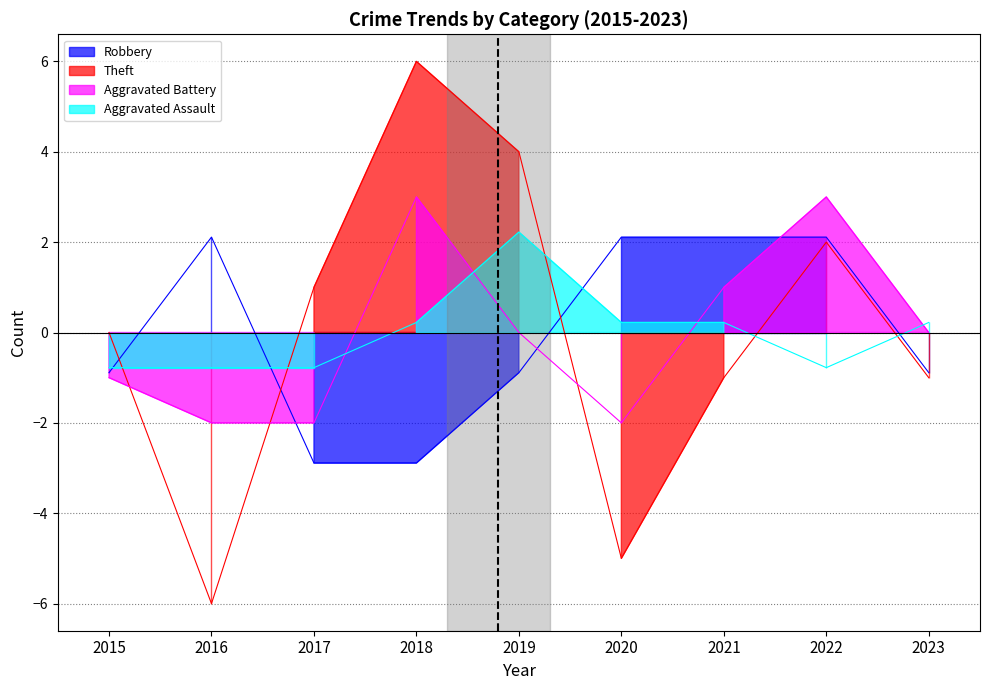

Which series has the largest range (max minus min)?

Theft